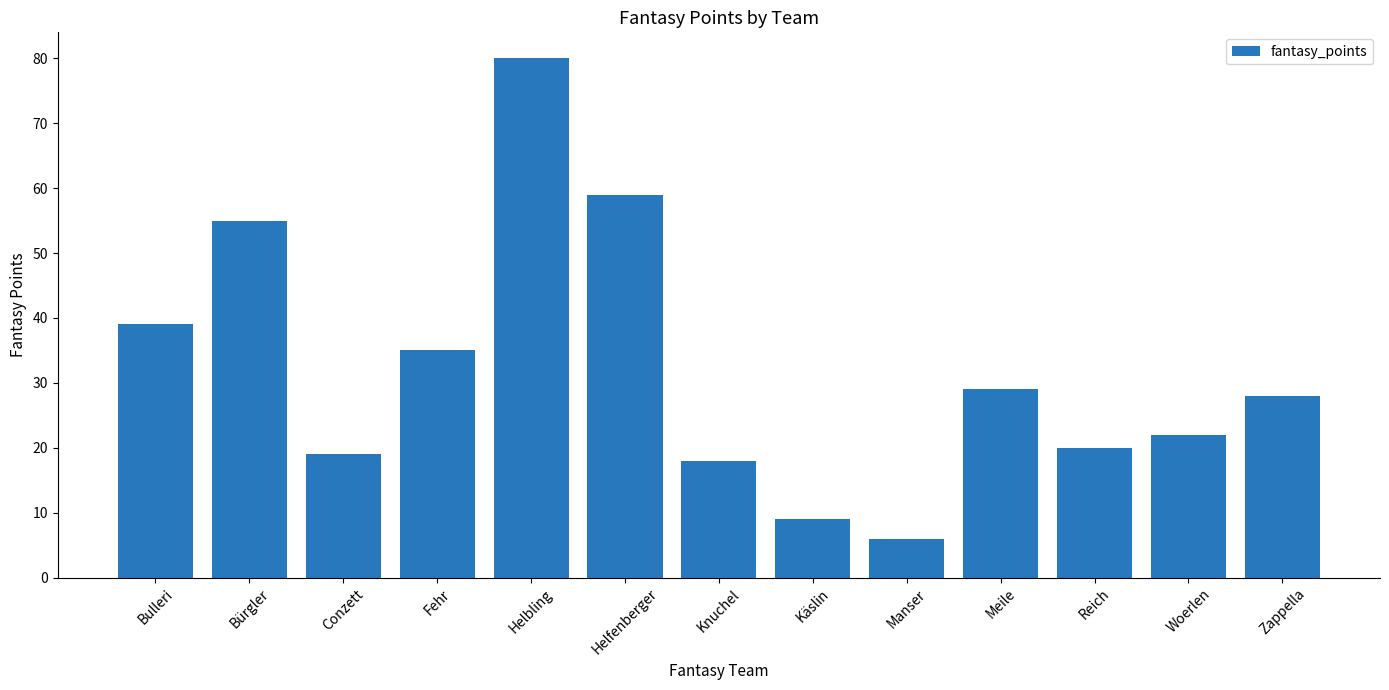

List the labels in order of value, largest first.

Helbling, Helfenberger, Bürgler, Bulleri, Fehr, Meile, Zappella, Woerlen, Reich, Conzett, Knuchel, Käslin, Manser